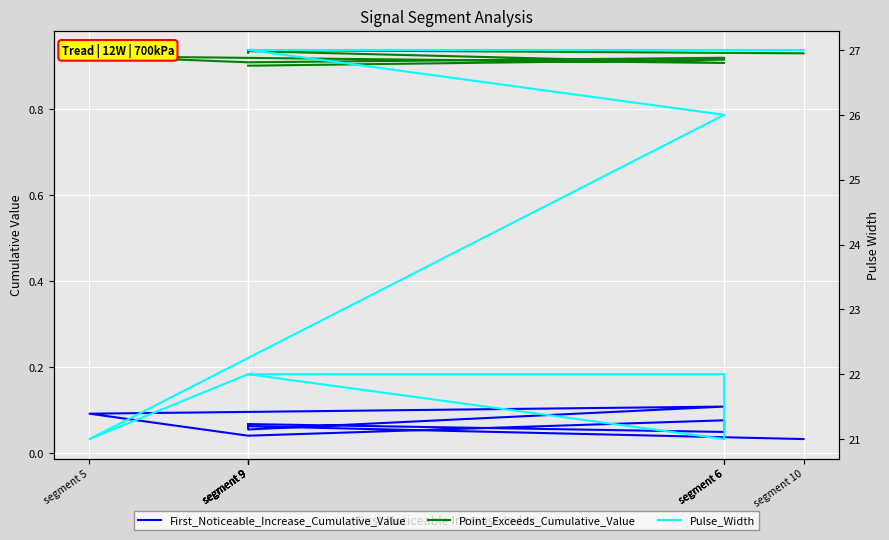

Reading left to right, what are all the values shown in this chart?

First_Noticeable_Increase_Cumulative_Value: segment 9=0.1	segment 6=0.0	segment 6=0.1	segment 9=0.0	segment 5=0.1	segment 6=0.1	segment 9=0.1	segment 9=0.1	segment 9=0.1	segment 10=0.0
Point_Exceeds_Cumulative_Value: segment 9=0.9	segment 6=0.9	segment 6=0.9	segment 9=0.9	segment 5=0.9	segment 6=0.9	segment 9=0.9	segment 9=0.9	segment 9=0.9	segment 10=0.9
Pulse_Width: segment 9=22.0	segment 6=22.0	segment 6=21.0	segment 9=22.0	segment 5=21.0	segment 6=26.0	segment 9=27.0	segment 9=27.0	segment 9=27.0	segment 10=27.0